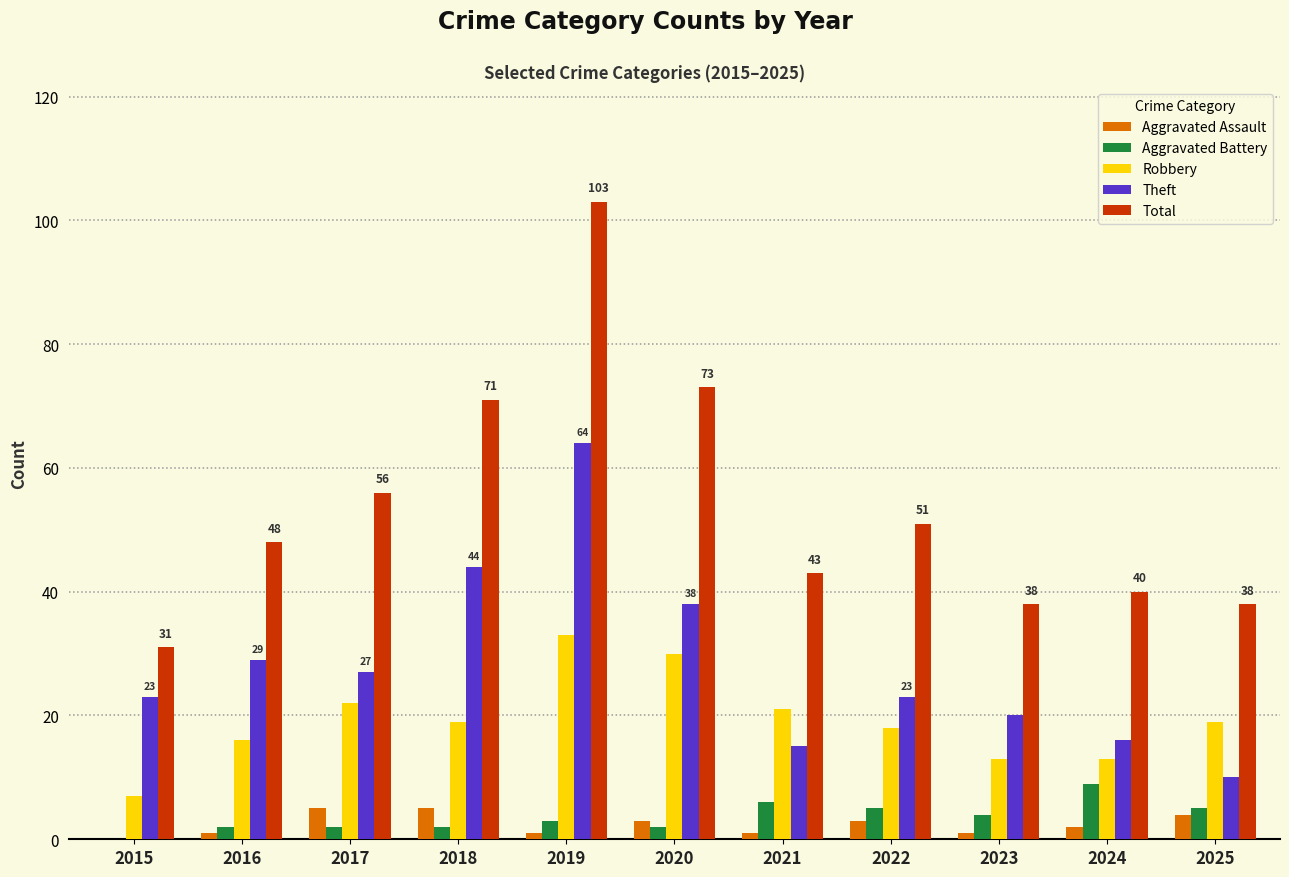

The Aggravated Battery series shows 3 at 2019. True or false?

True